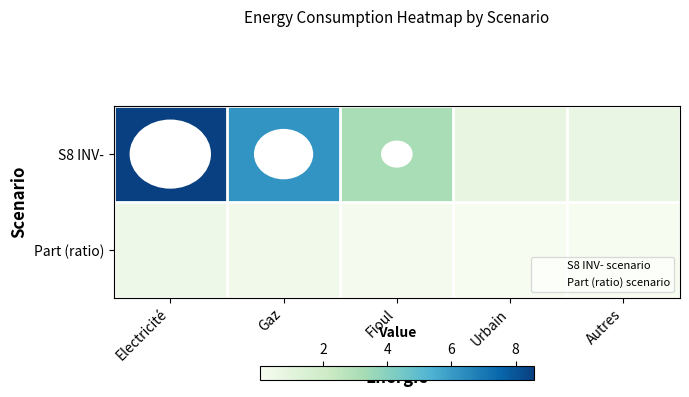

Which has a higher value, Electricité or Autres?

Electricité